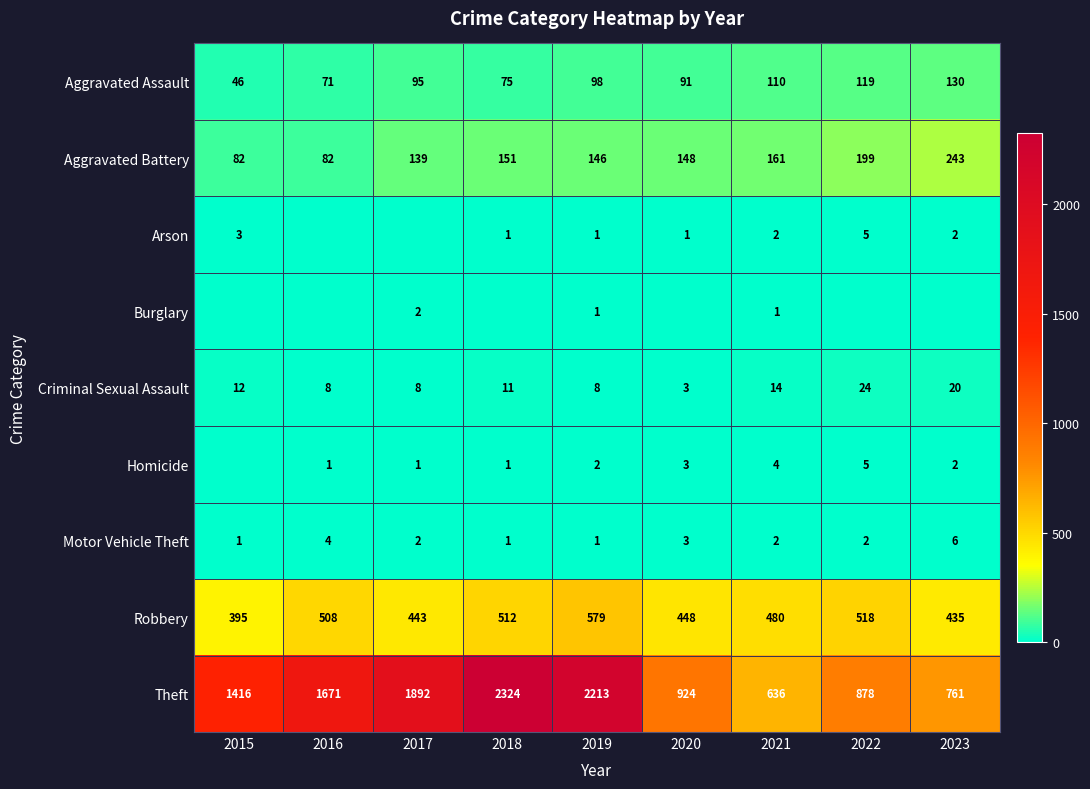

The value of Criminal Sexual Assault at 2020 is 3. True or false?

True